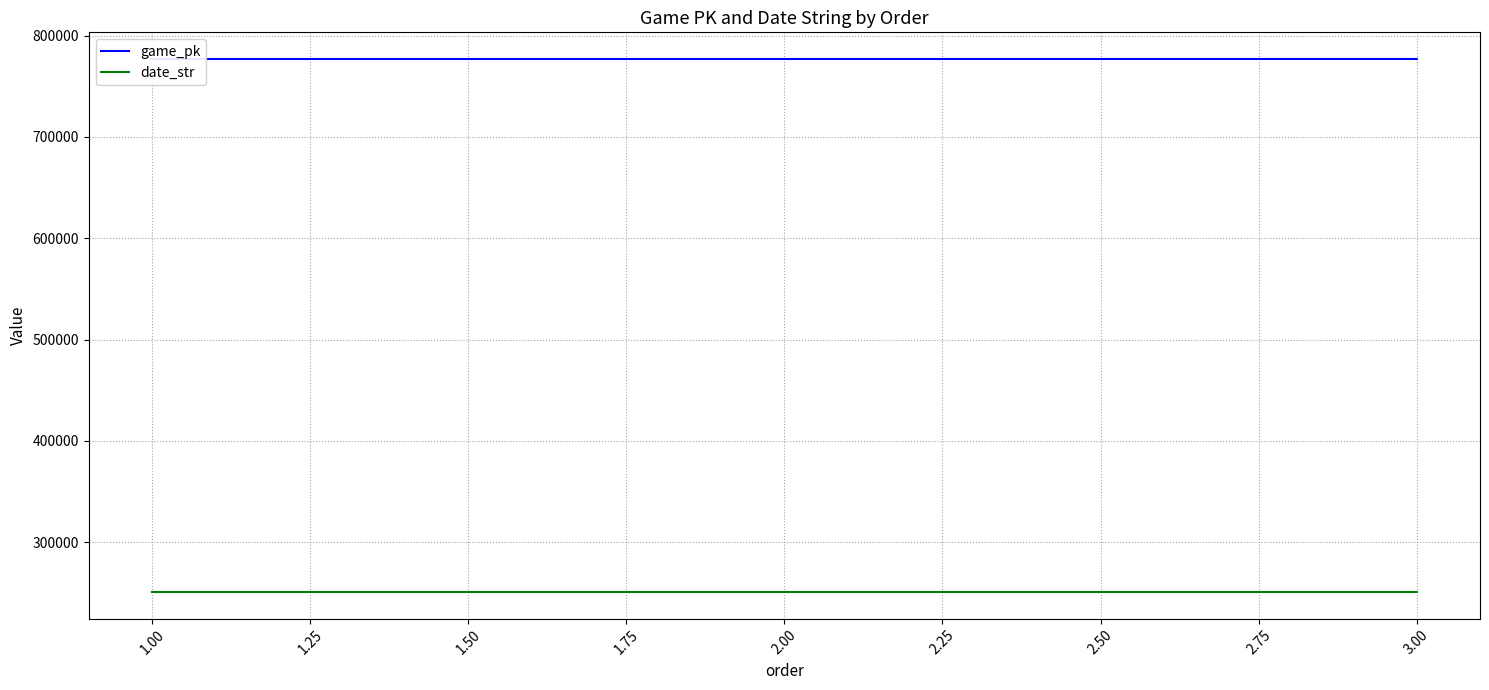

How many data points does each series have?

3